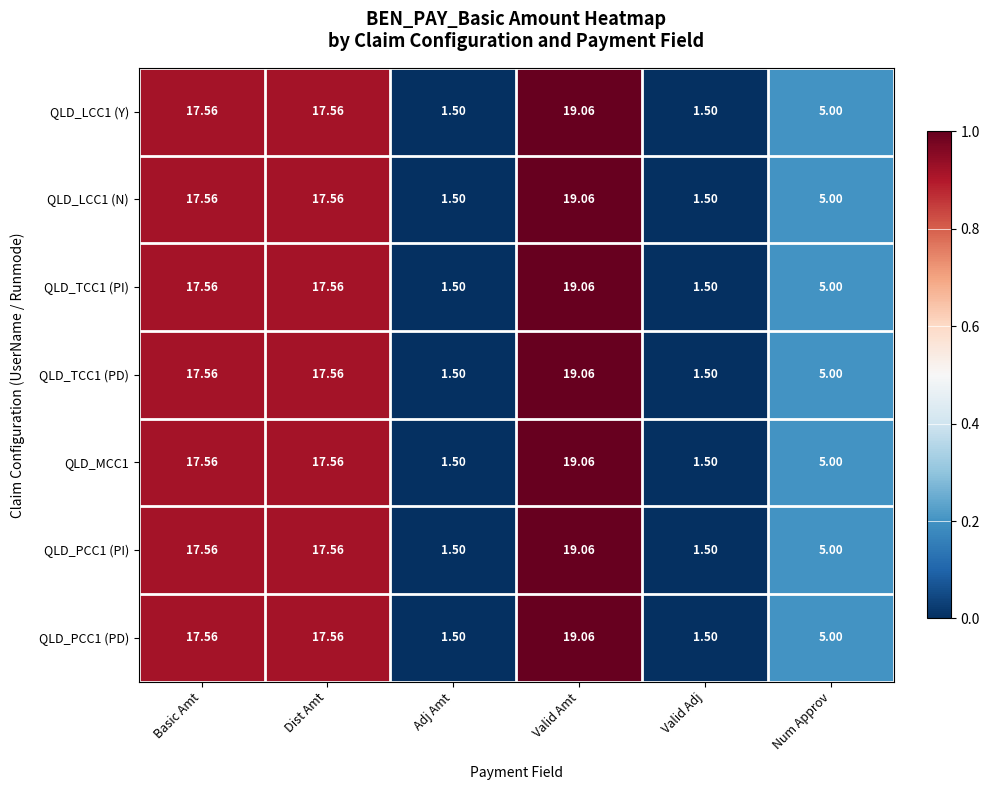

At which category does the chart reach its peak across all series?

Valid Amt